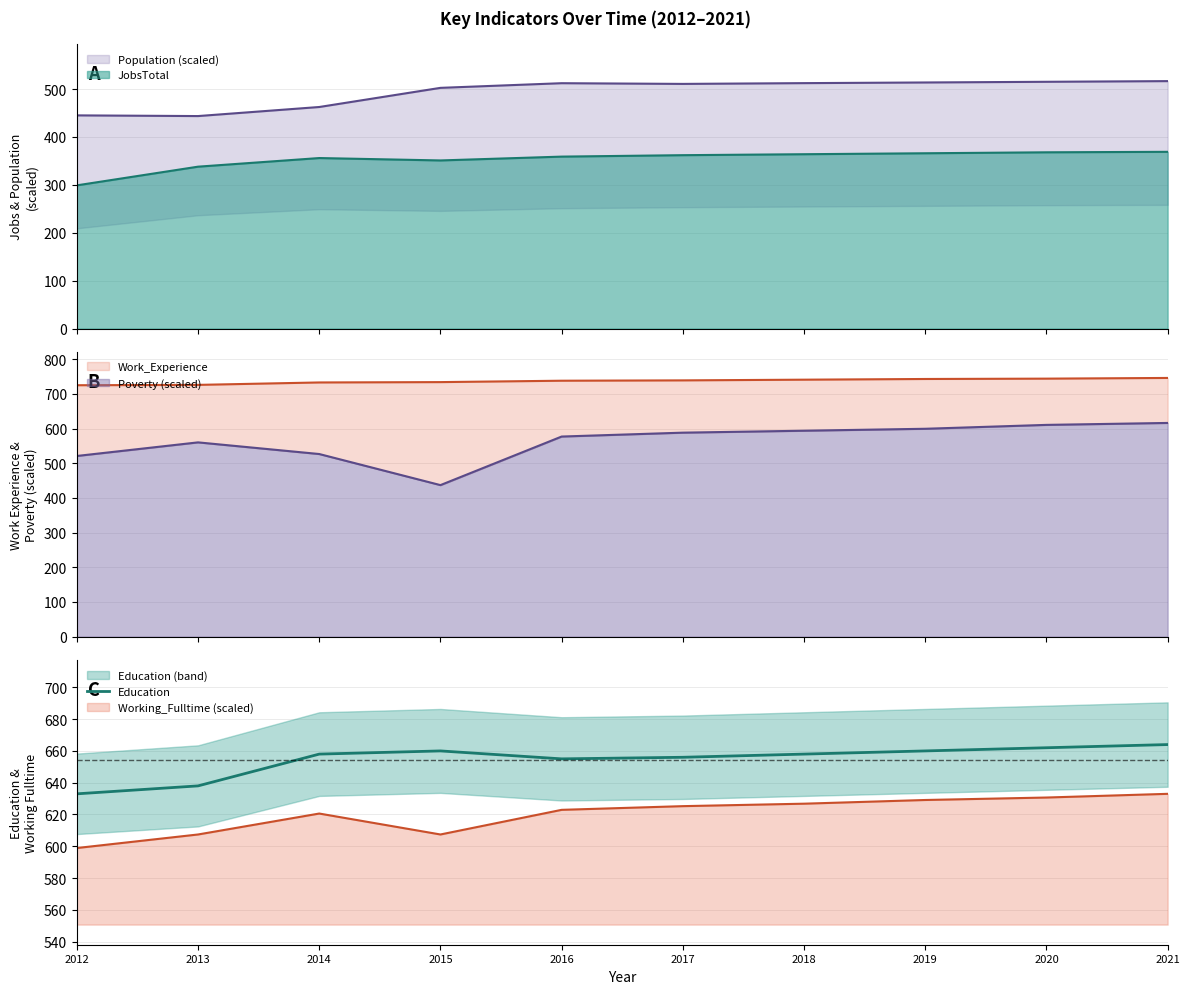

Reading left to right, what are all the values shown in this chart?

633	638	658	660	655	656	658	660	662	664